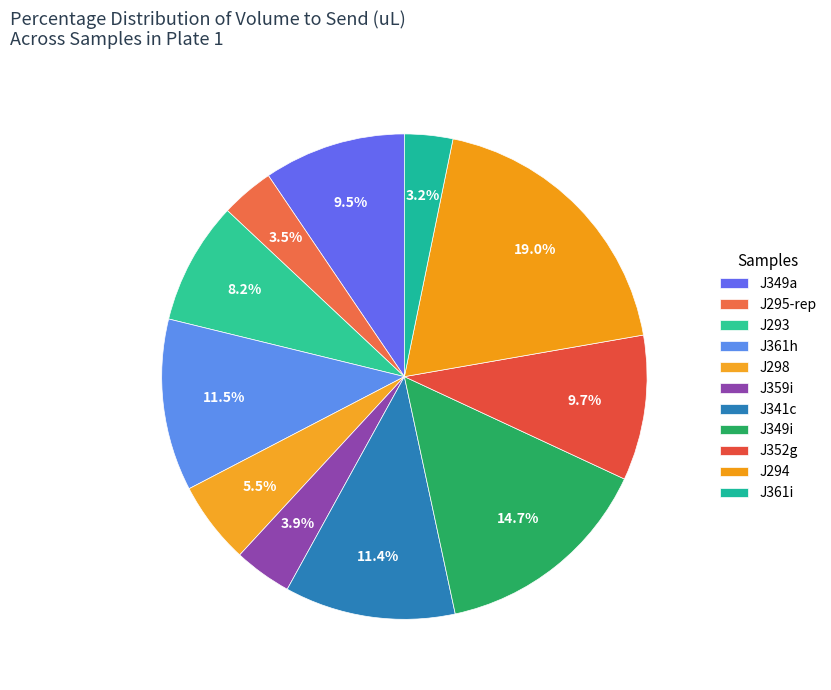

Which category has the biggest portion of the pie?

J294